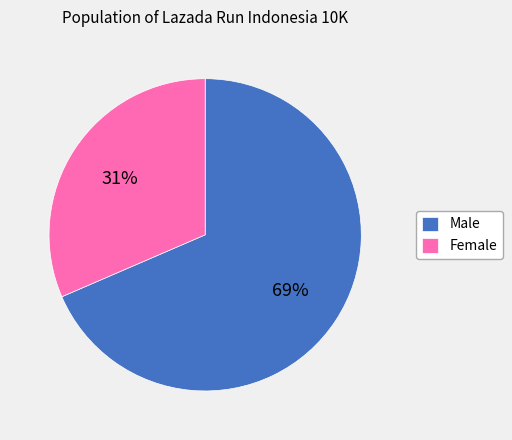

Rank the categories by value from lowest to highest.

Female, Male